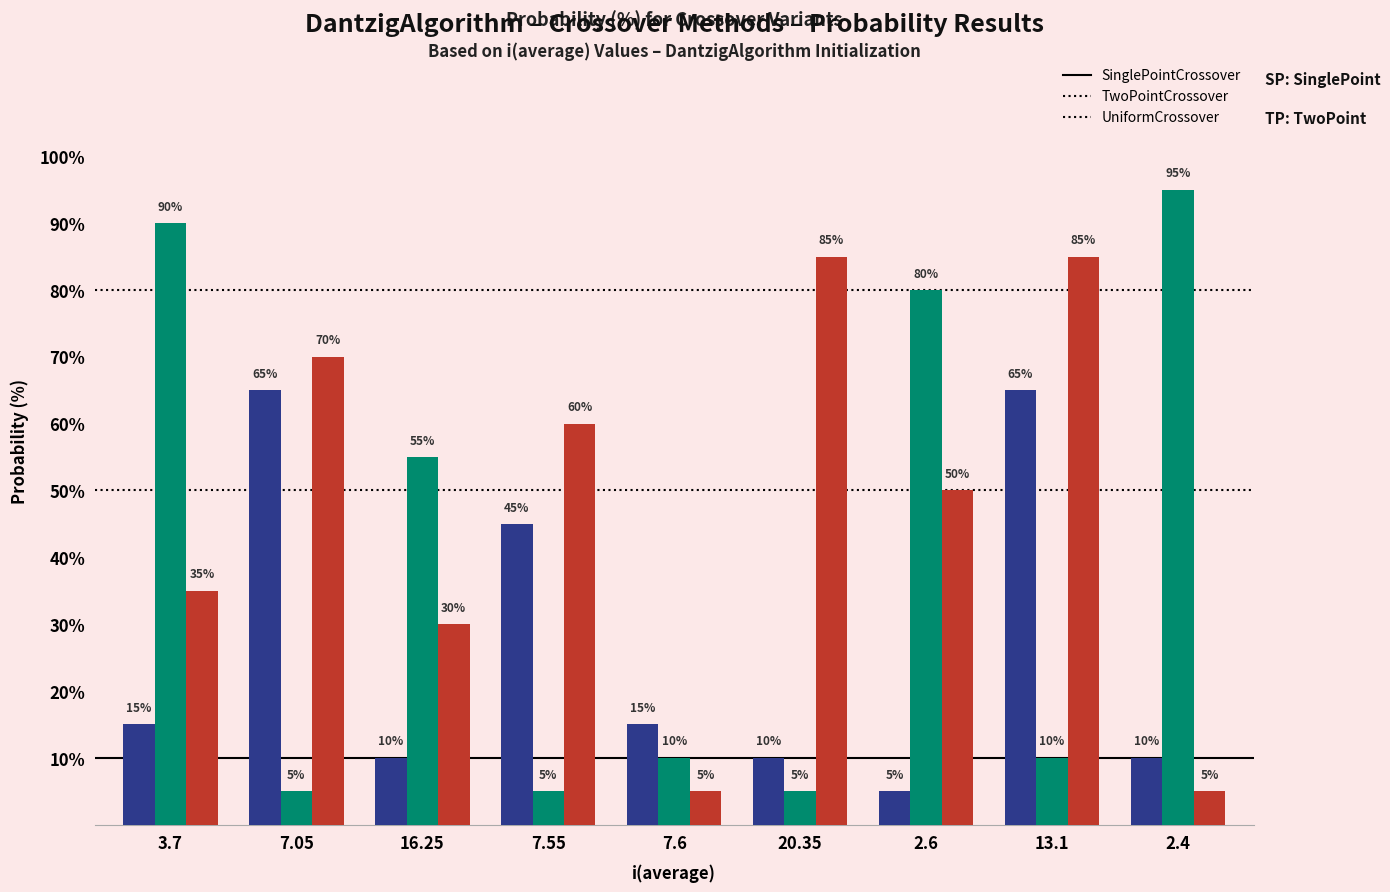

How many bars are there in each group?

3